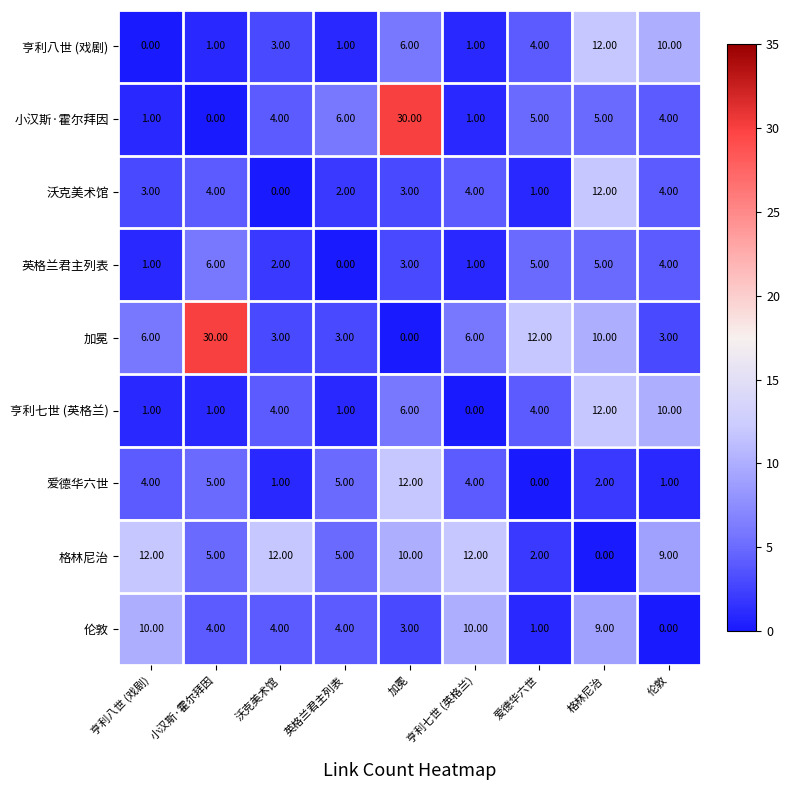

What is the difference between the maximum and minimum values in the 加冕 series?

30